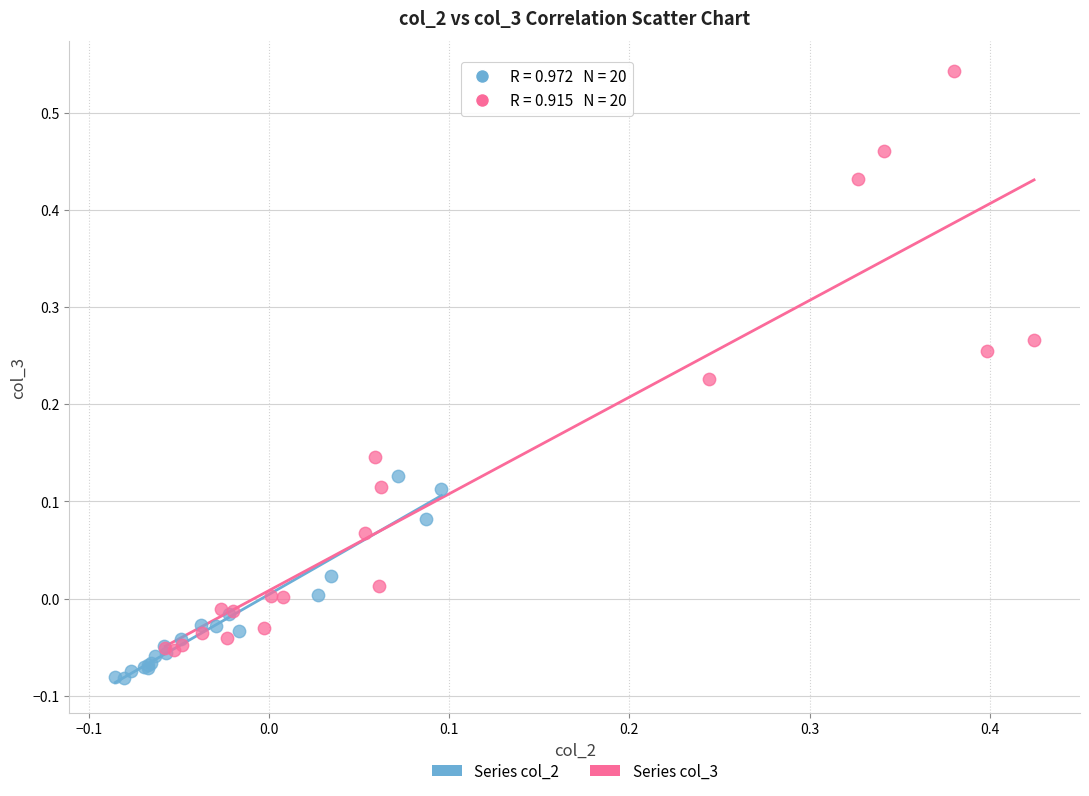

Which series has the widest spread of Y values?

Series col_3